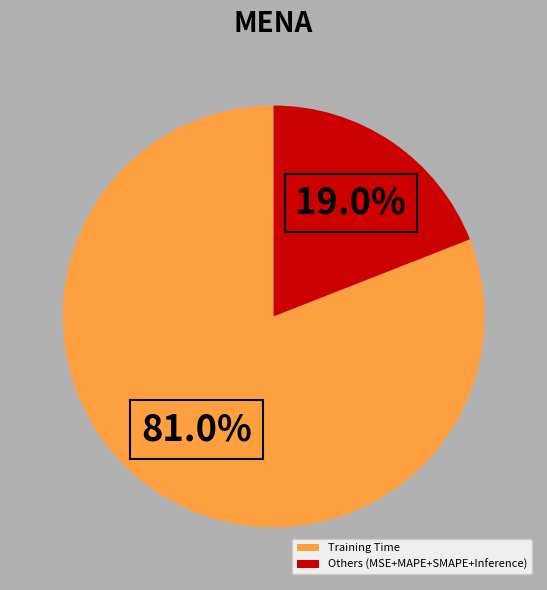

Which slice represents more than half of the pie?

Training Time